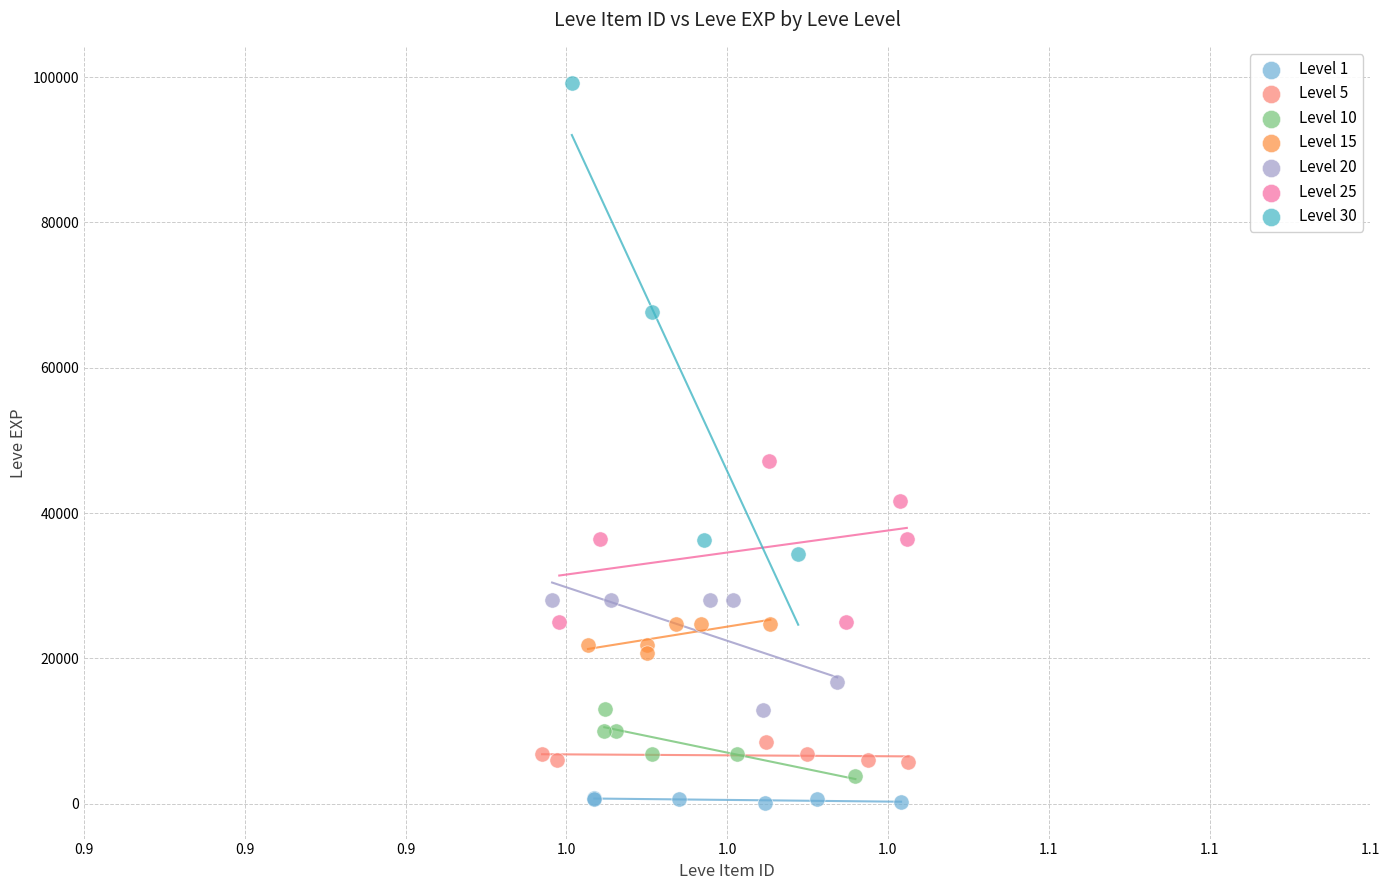

Which series has the largest Y range (max minus min)?

Level 30